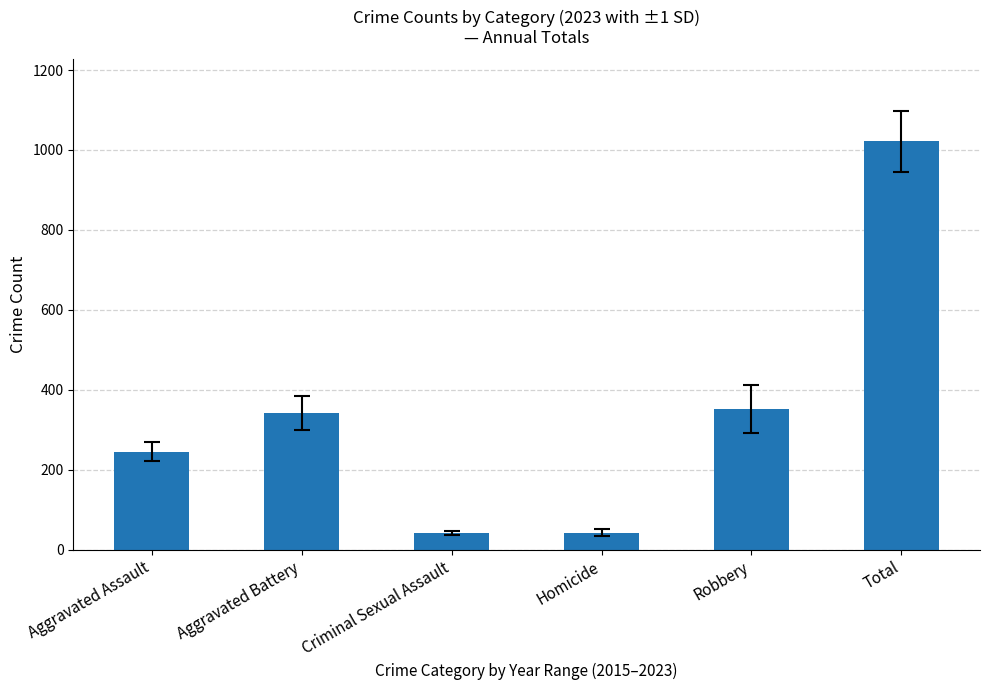

What is the difference between the values at Aggravated Battery and Homicide?

300